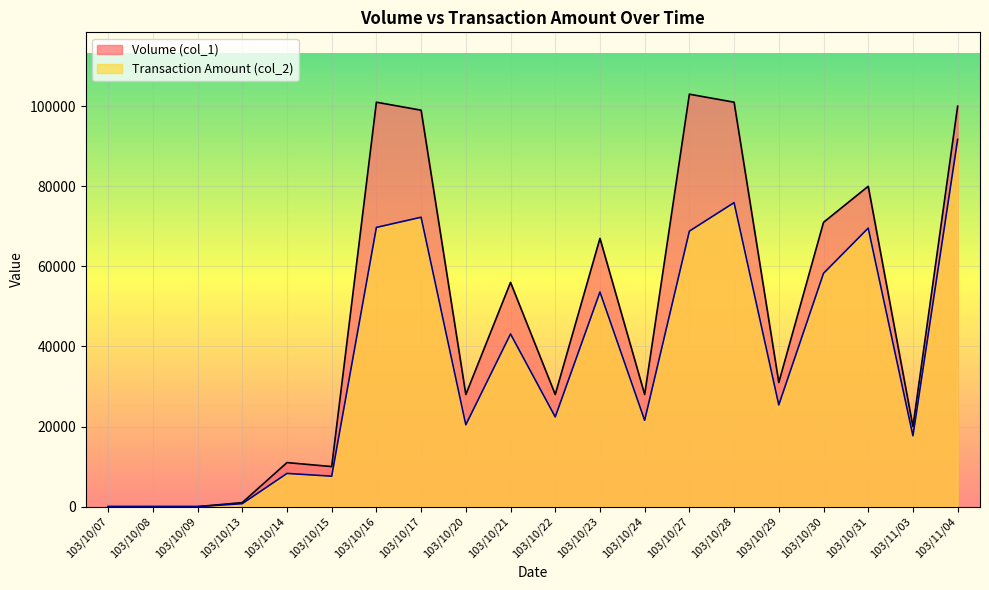

At which category is the sum across all series the highest?

103/11/04